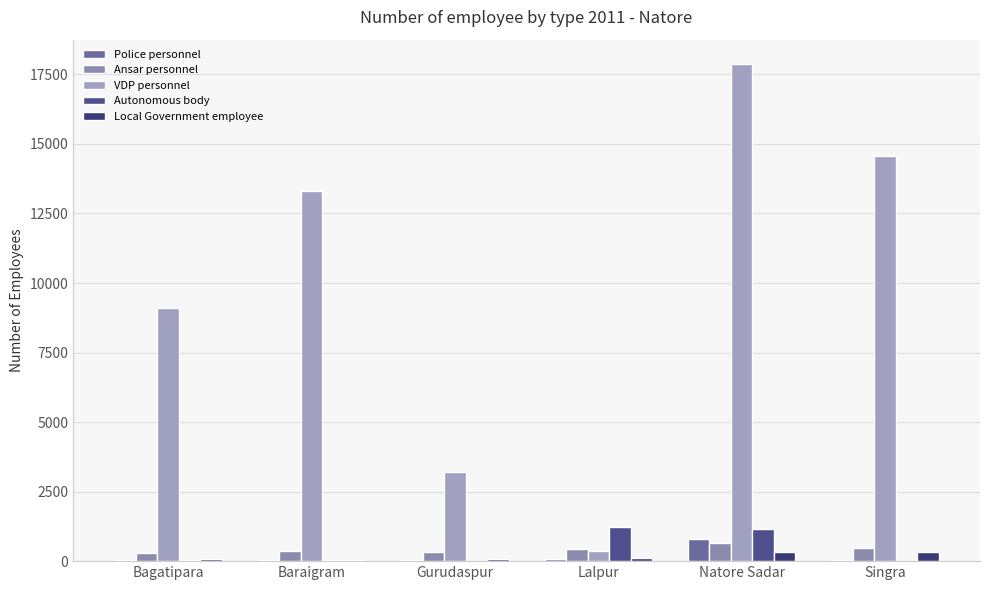

Reading right to left, transcribe all the data shown in this chart.

Police personnel: 30	796	62	42	52	31
Ansar personnel: 484	635	420	324	356	292
VDP personnel: 14584	17856	380	3214	13325	9088
Autonomous body: 5	1153	1211	1	46	25
Local Government employee: 325	340	98	73	55	71